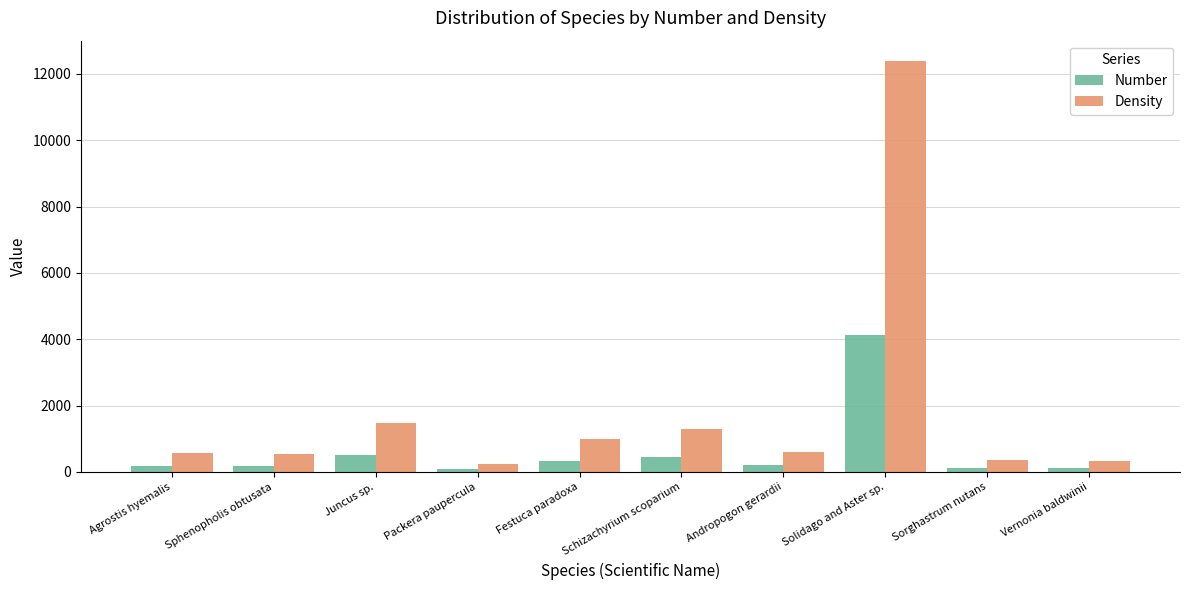

Between Solidago and Aster sp. and Vernonia baldwinii, which series saw the biggest shift?

Density